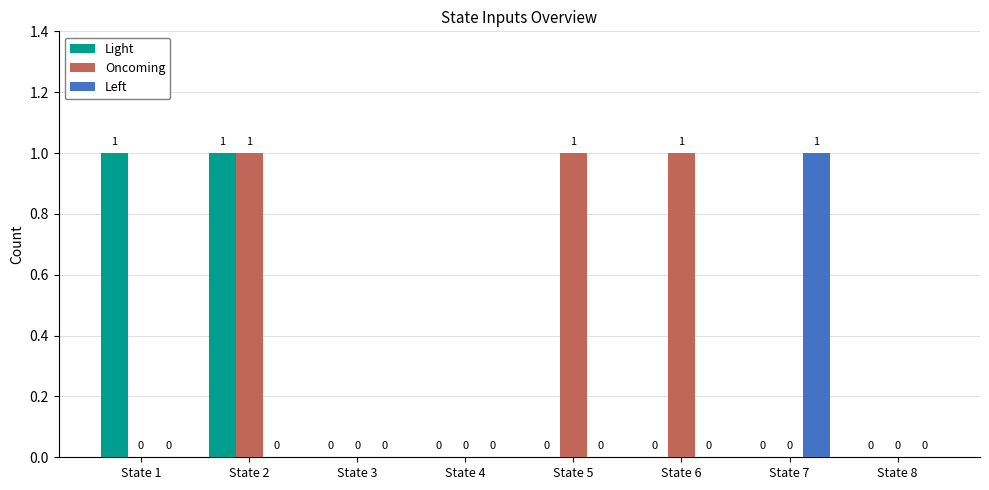

What is the sum of all Oncoming values?

3